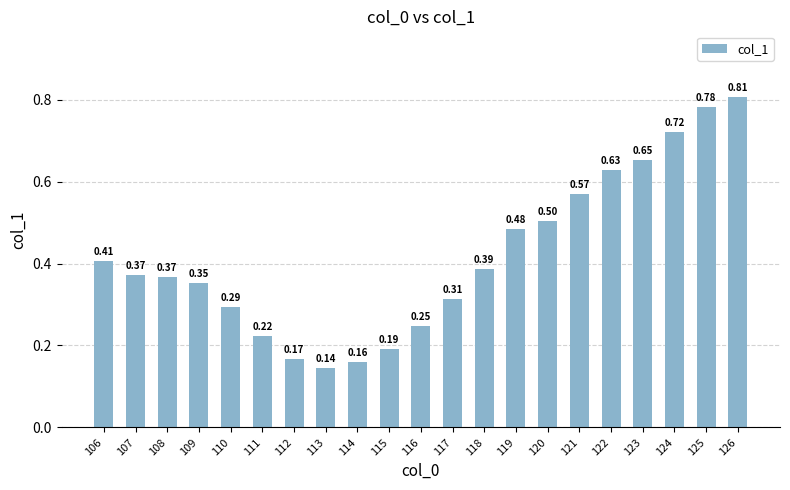

What is the sum of the values at 117 and 113?

0.5